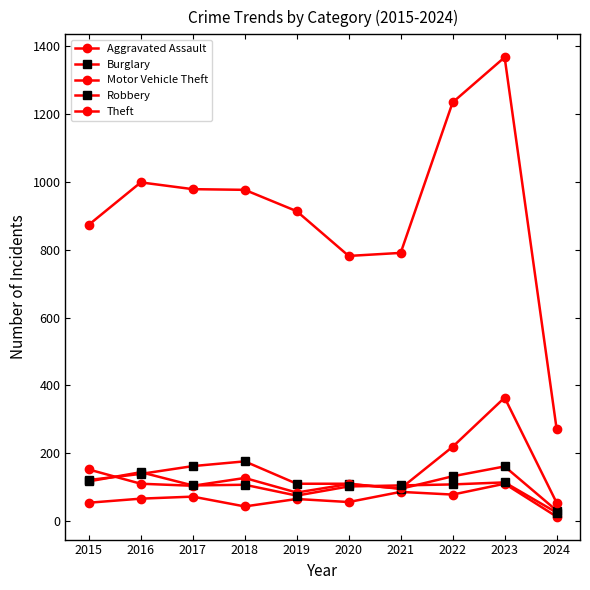

Is this an area chart (filled region under the line)?

No